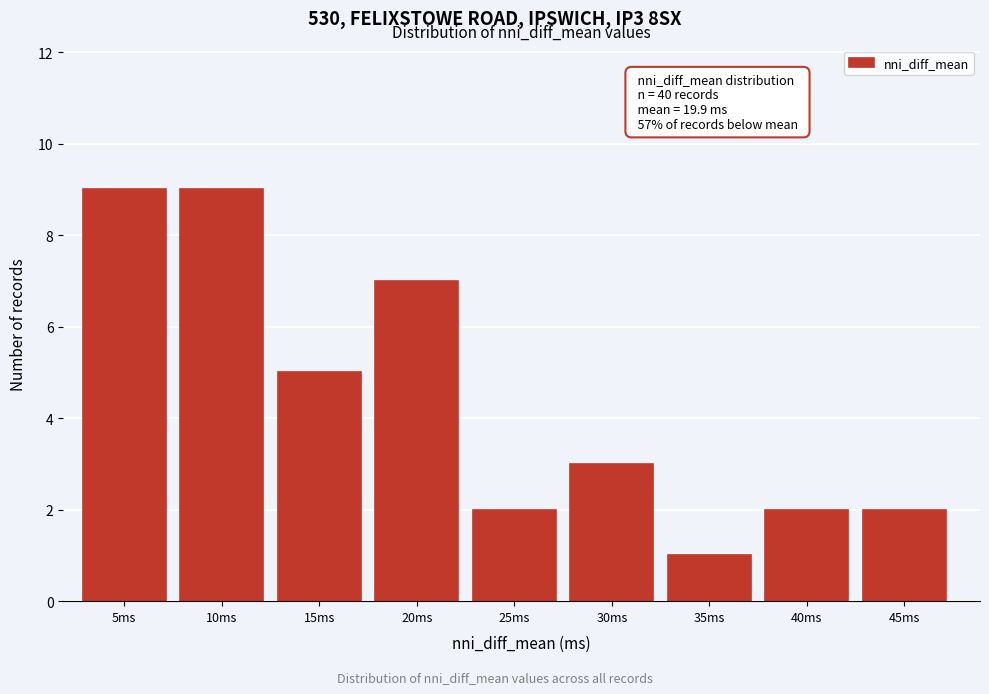

Reading left to right, what are all the values shown in this chart?

9	9	5	7	2	3	1	2	2